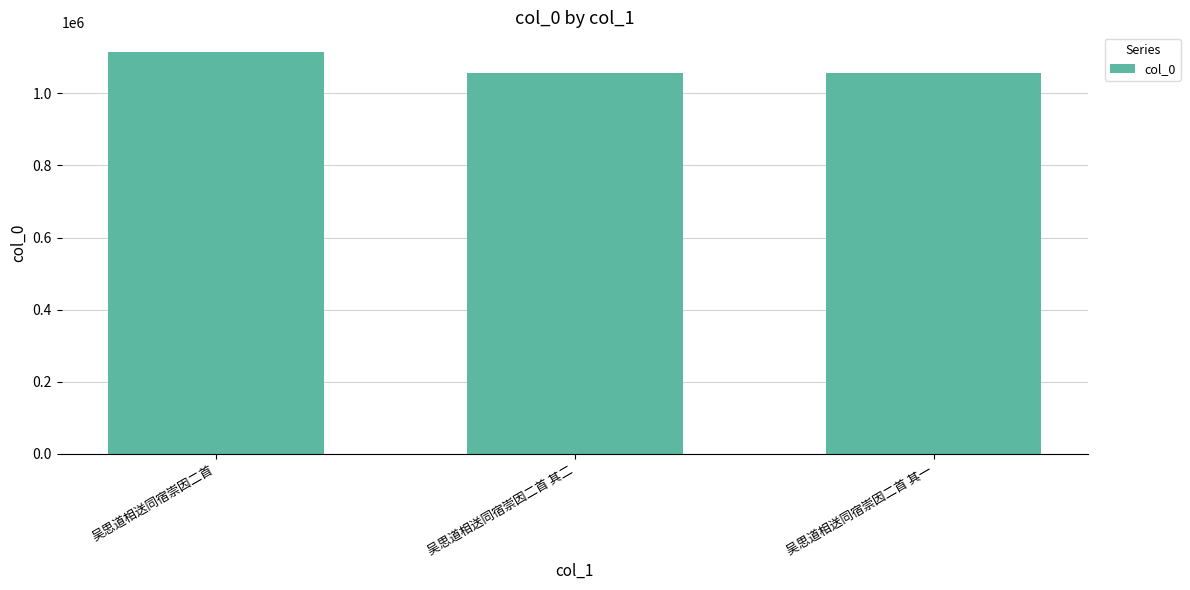

The value at 吴思道相送同宿崇因二首 其一 is 395157. True or false?

False